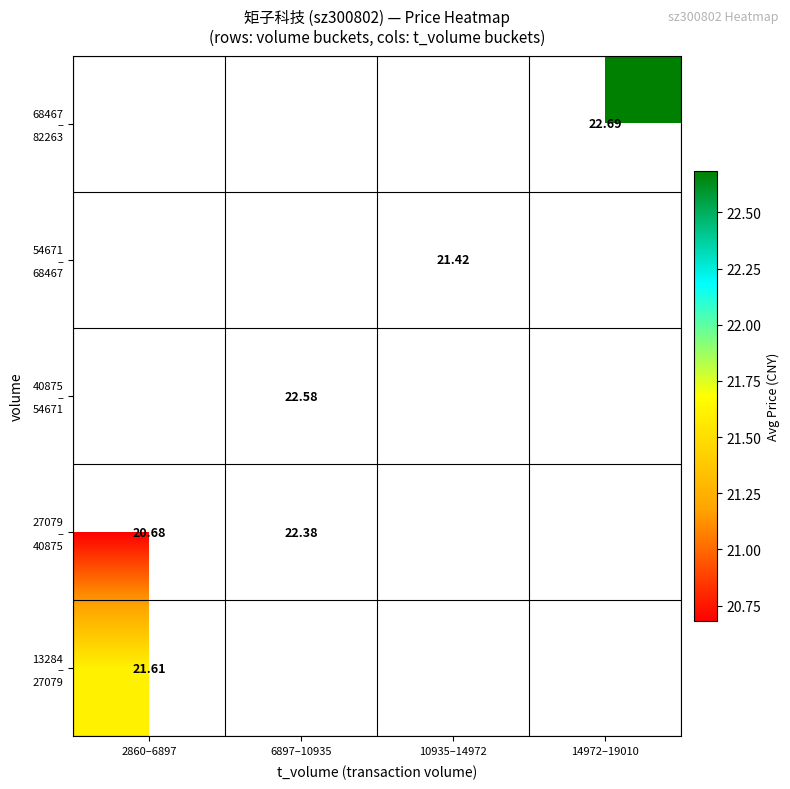

How many positive values does the 40875 – 54671 series have?

1